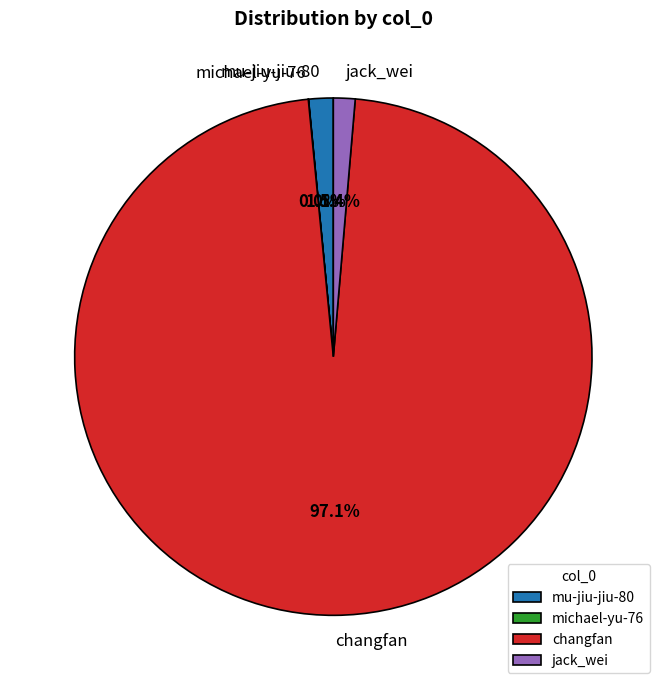

To the nearest percent, what percentage of the pie is jack_wei?

1%